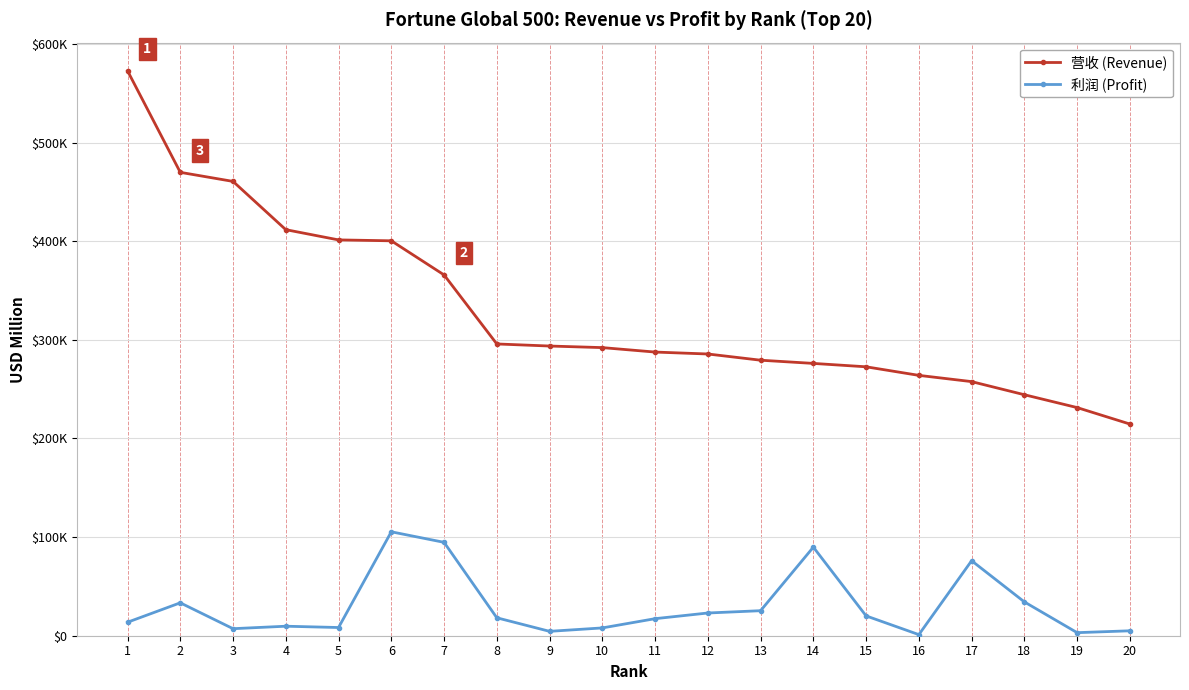

What value does the 营收 (Revenue) series have at 10?

292111.0